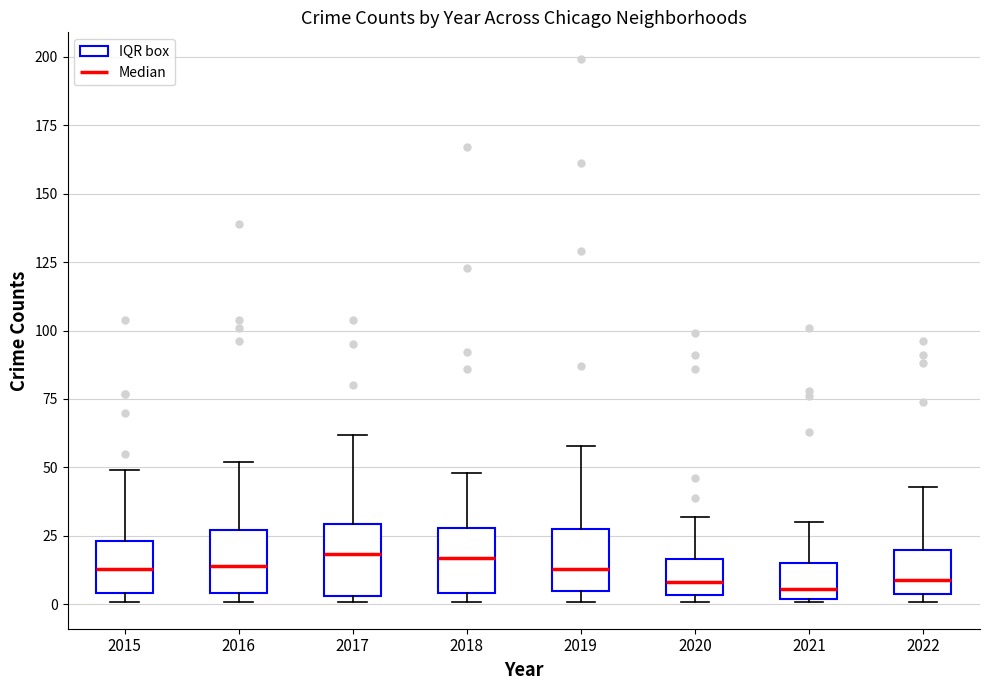

Reading left to right, read every box against the y-axis: the position of its median line, the range the box covers, and the ends of its whiskers. The values are not printed on the chart, so give them approximately, as read against the axis.

2015: median 15, box 5 to 25, whiskers 0 to 50
2016: median 15, box 5 to 25, whiskers 0 to 50
2017: median 20, box 5 to 30, whiskers 0 to 60
2018: median 15, box 5 to 30, whiskers 0 to 50
2019: median 15, box 5 to 30, whiskers 0 to 60
2020: median 10, box 5 to 15, whiskers 0 to 30
2021: median 5, box 0 to 15, whiskers 0 to 30
2022: median 10, box 5 to 20, whiskers 0 to 45